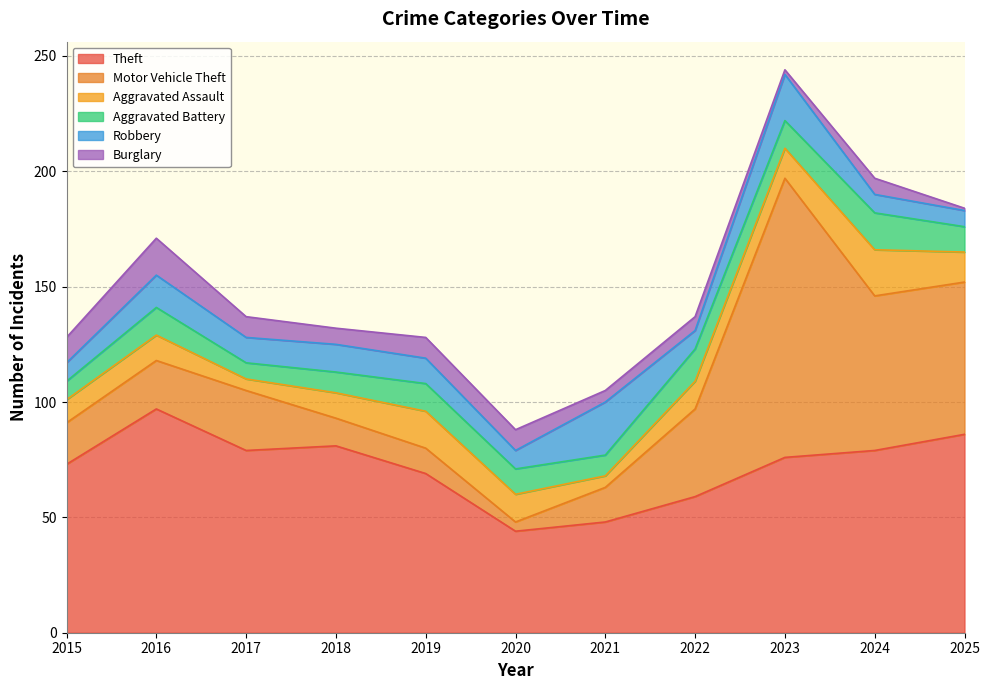

Between which two adjacent categories do Robbery and Aggravated Battery first intersect?

2018 and 2019